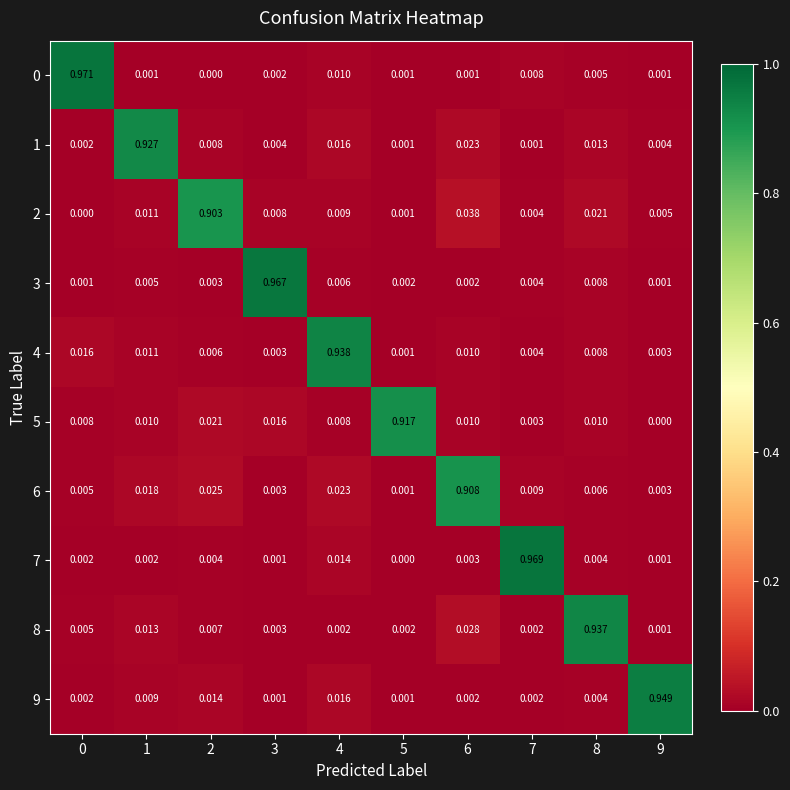

How many distinct data groups are displayed?

10